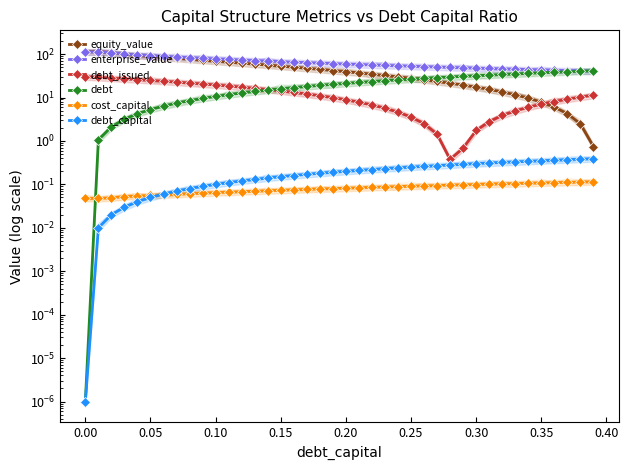

What is the difference between the maximum and minimum values in the cost_capital series?

0.1